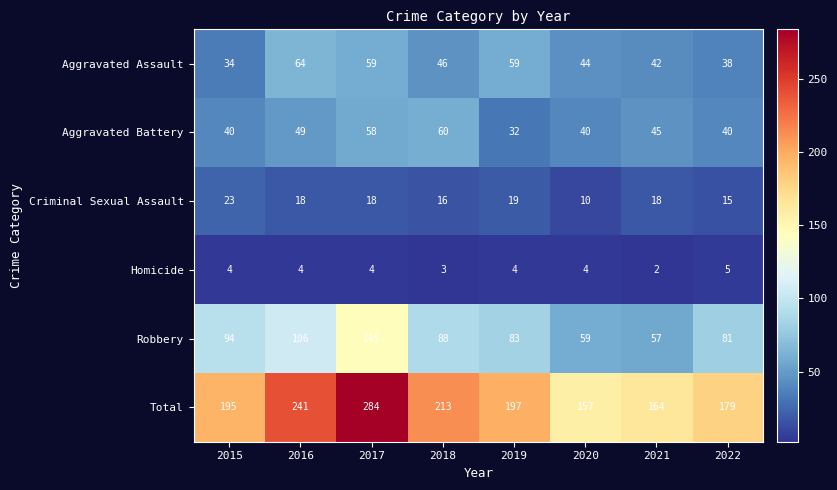

At which category is the sum across all series the highest?

2017